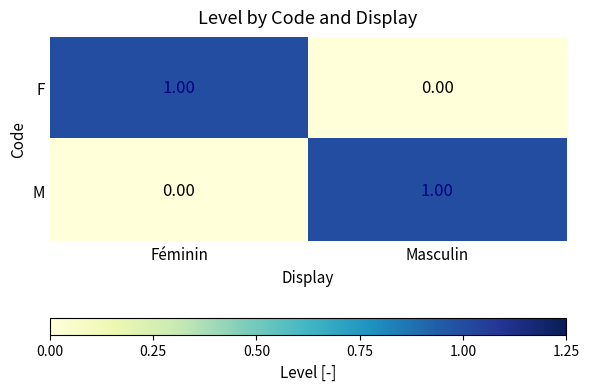

Rank the series at Masculin from lowest to highest value.

F, M